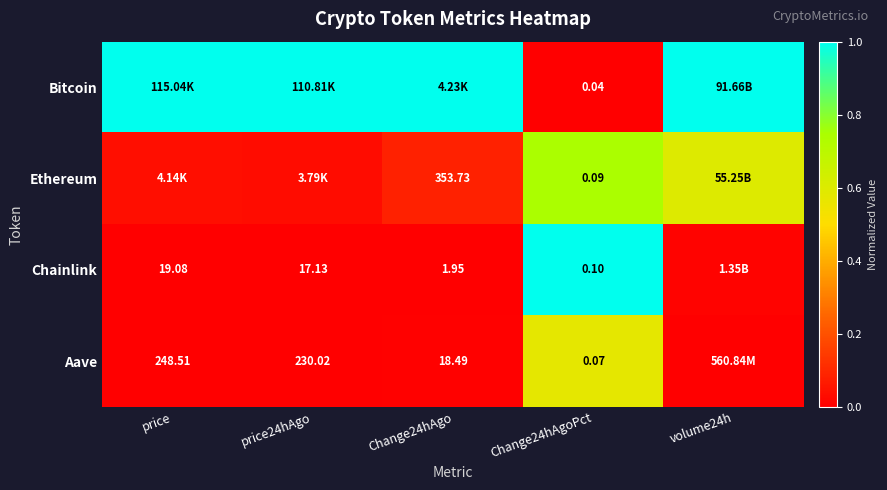

What is the total value across all series at price?

1.0